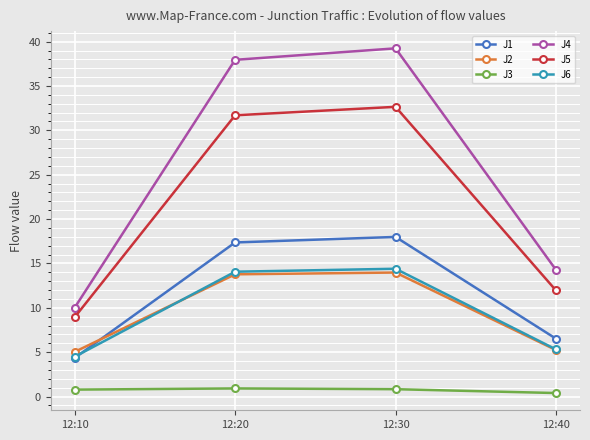

What is the maximum value for J6?

14.4